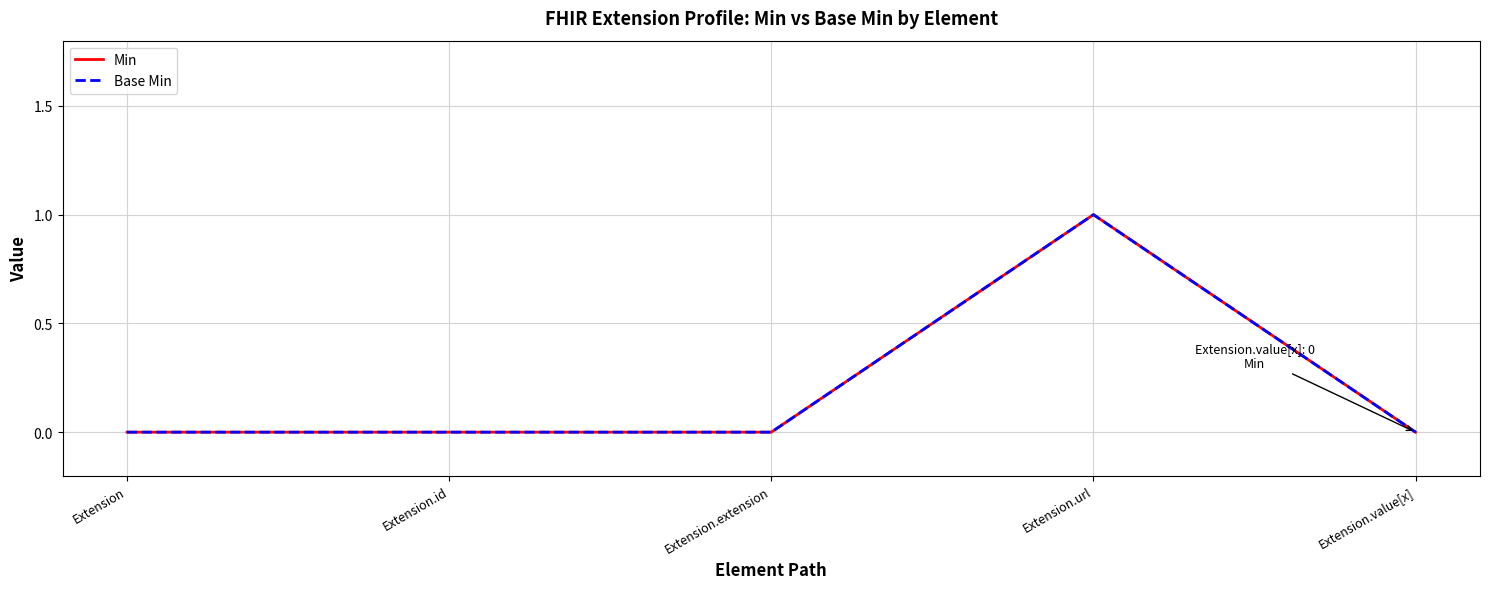

List the series in order of their peak value, lowest first.

Min, Base Min